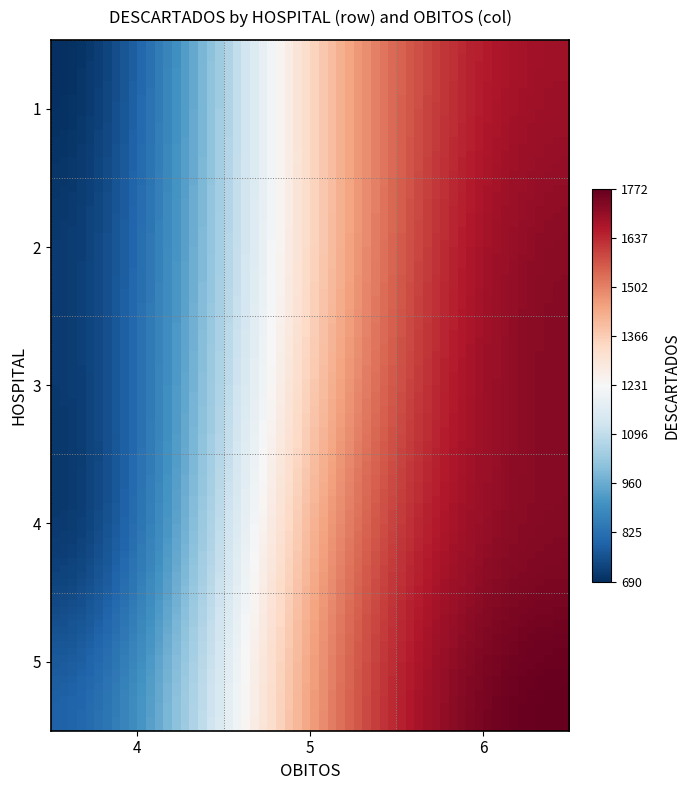

At how many categories does at least one series exceed 776?

3